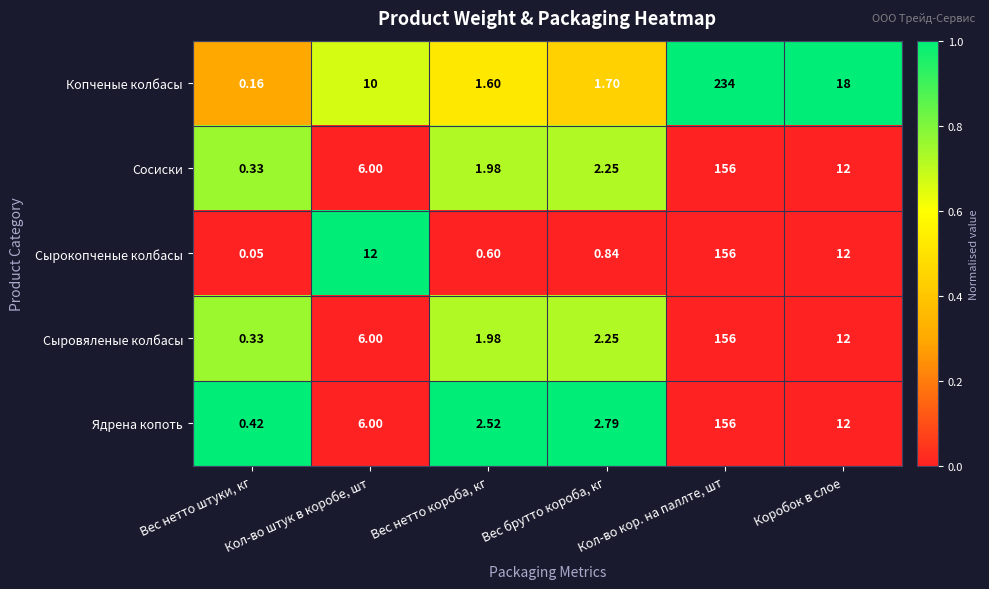

How many series are shown in this chart?

5